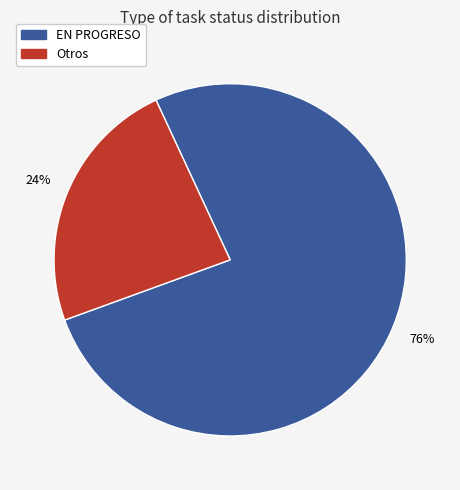

How many slices are in this pie chart?

2